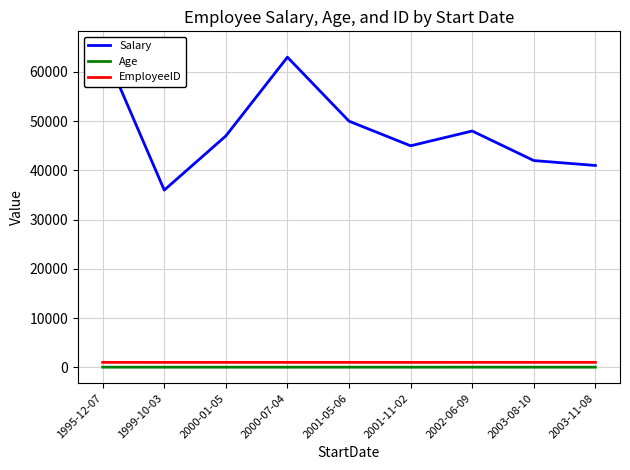

In EmployeeID, how many points are lower than both neighbors (excluding endpoints)?

3